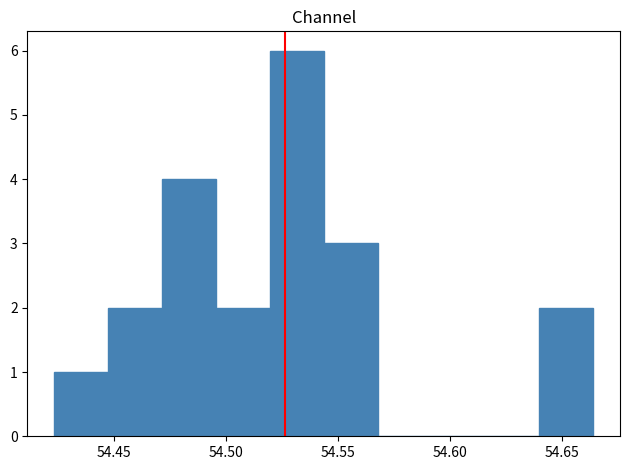

What is the height of the bar covering 54.545 to 54.570 on the x-axis? Neither the bar edges nor the heights are printed on the chart, so give them approximately, as read against the axes.

3